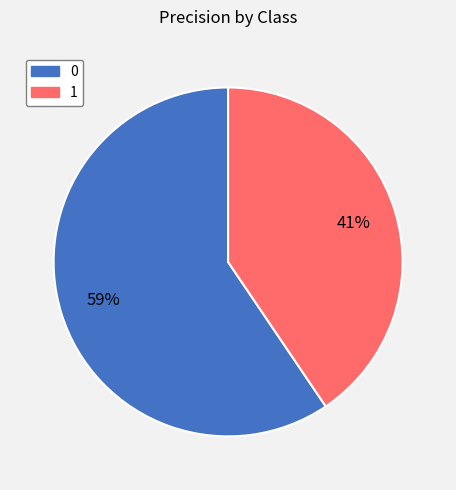

How many segments does this pie chart have?

2